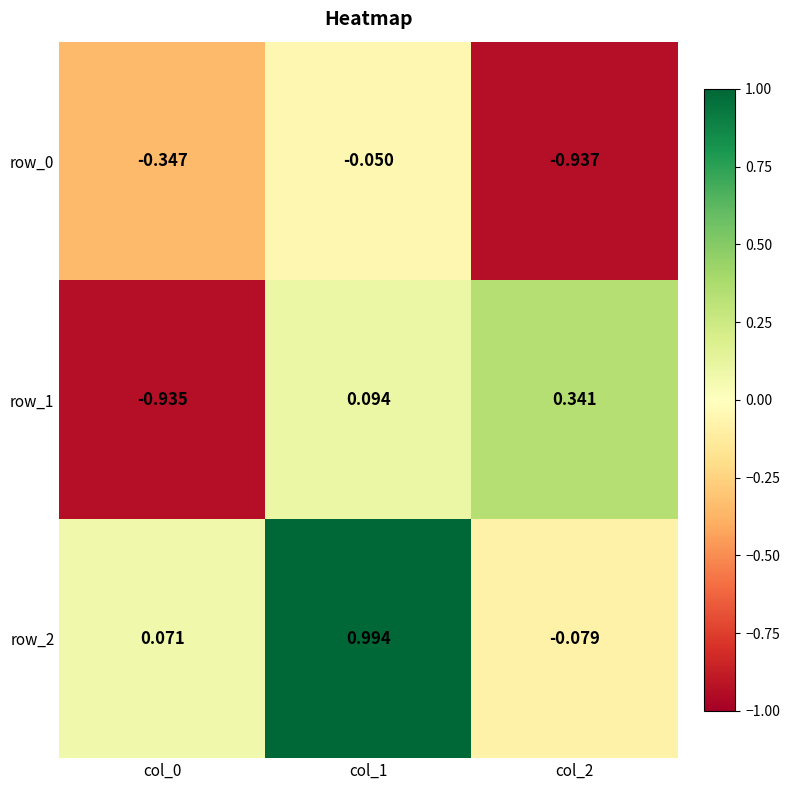

Is the value of row_1 at col_1 greater than the value of row_2 at col_0?

Yes